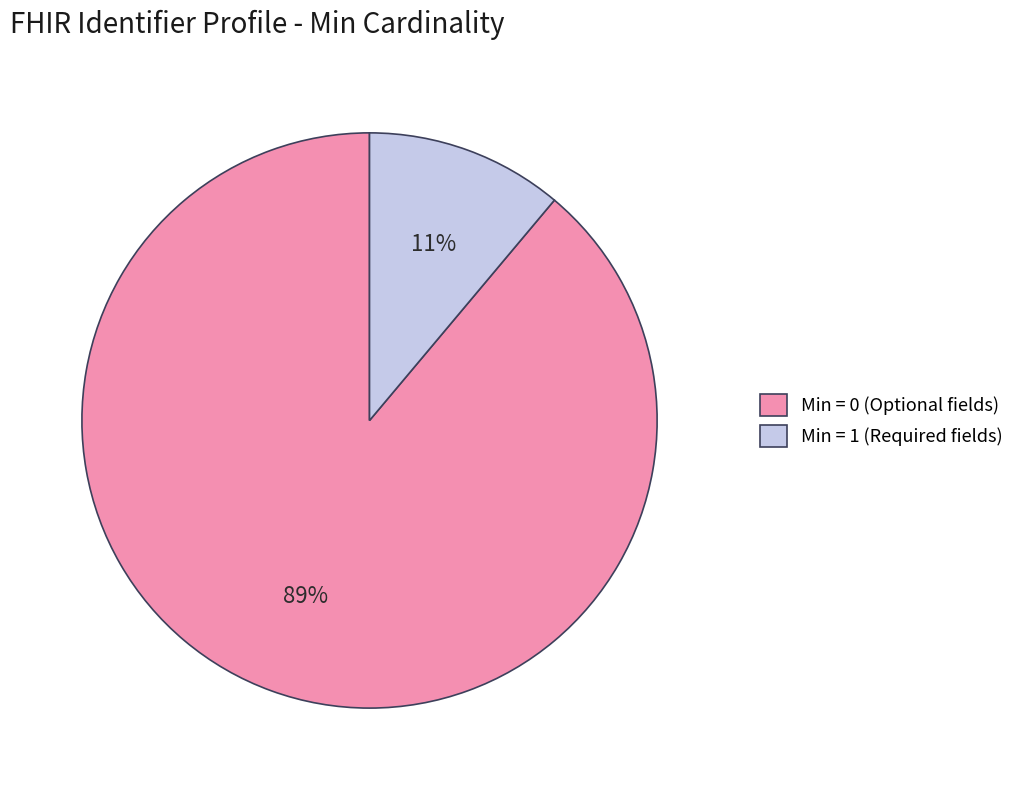

Is the sum of Min = 1 (Required fields) and Min = 0 (Optional fields) greater than half?

Yes